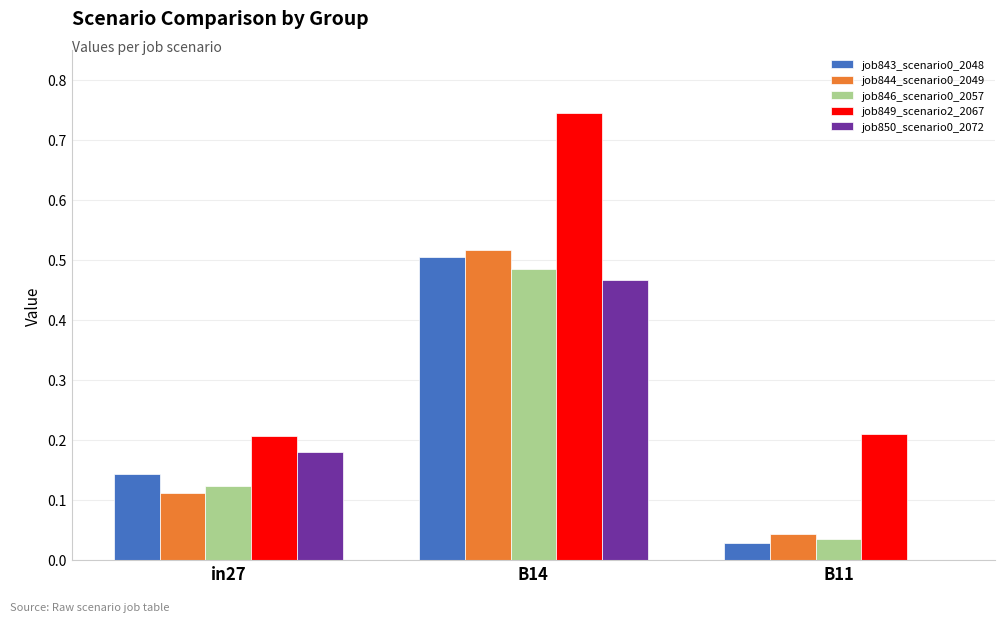

At which category is the sum across all series the highest?

B14